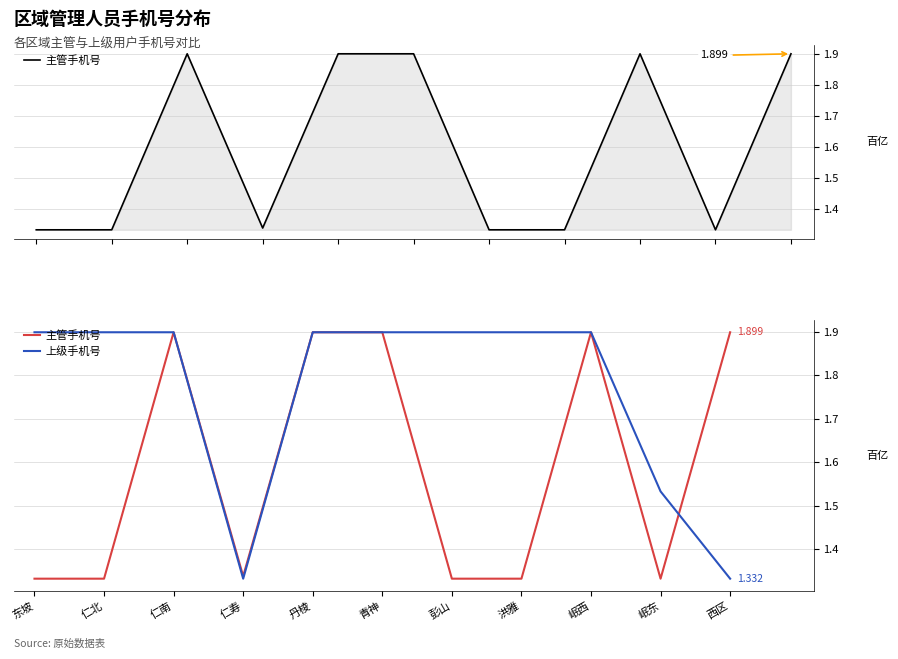

At how many categories does at least one series exceed 1?

11